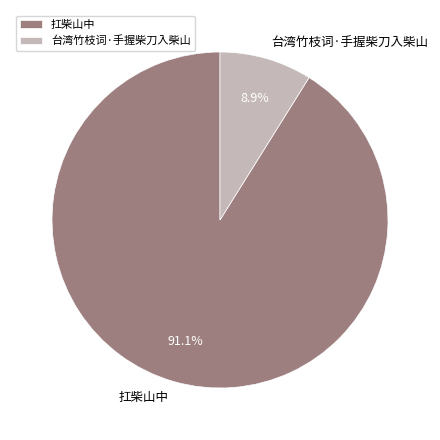

Combined, what portion of the pie is 台湾竹枝词·手握柴刀入柴山 and 扛柴山中?

100.0%